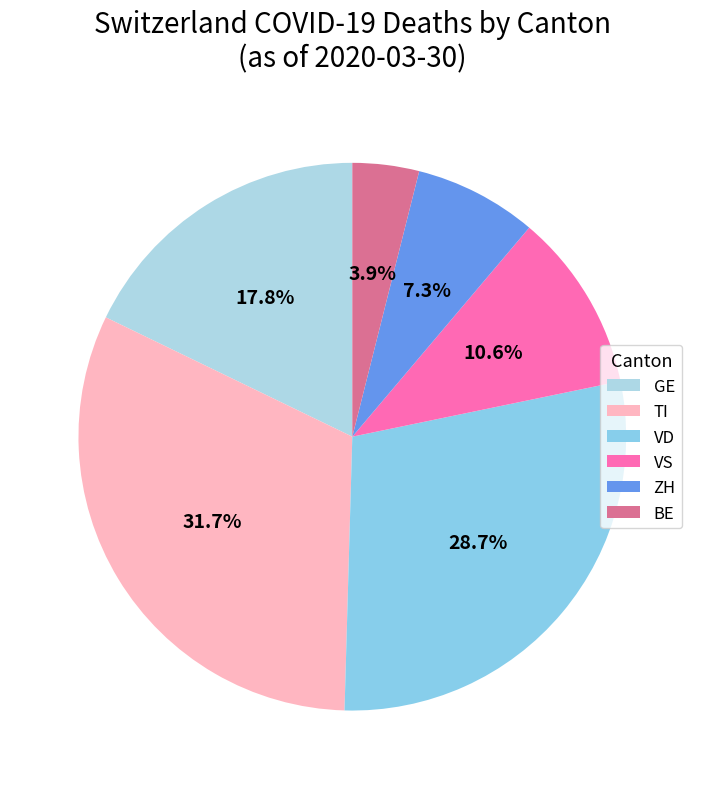

What is the largest slice in the pie chart?

TI